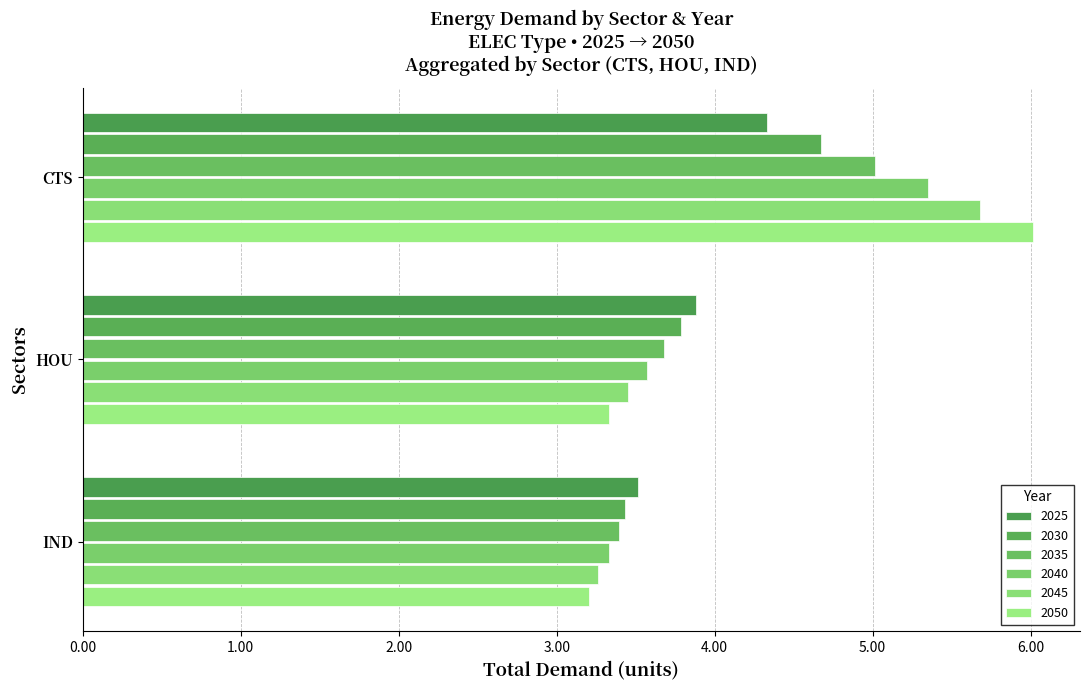

At how many categories does at least one series exceed 4?

1